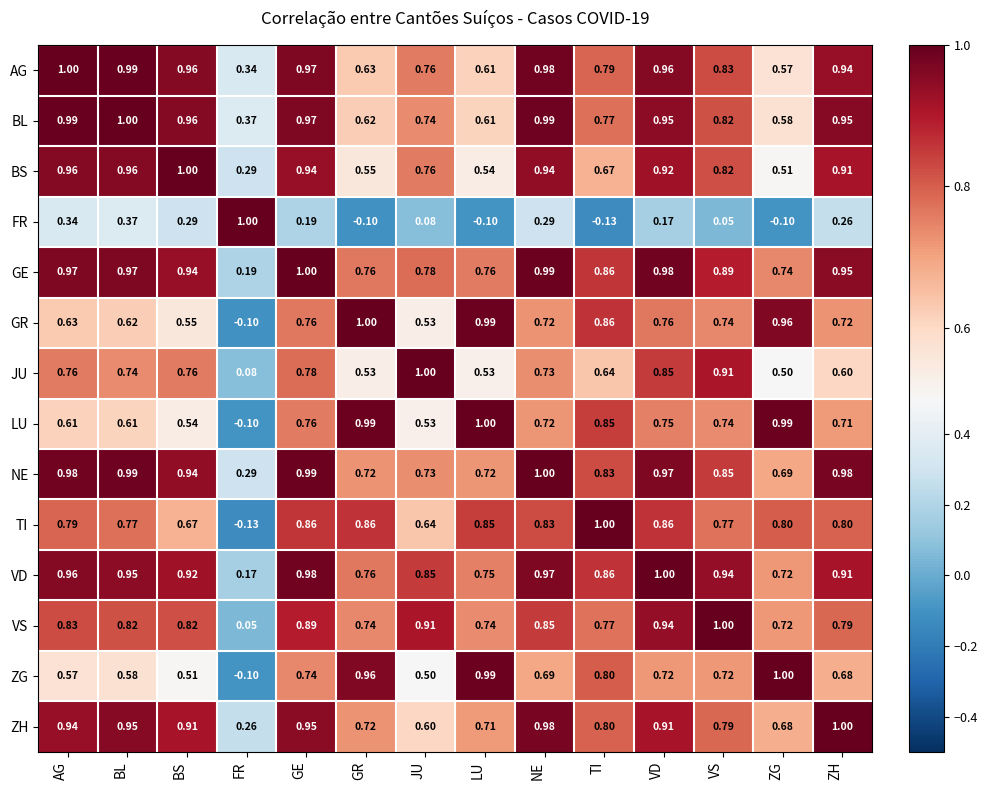

Which series changed the most between VS and ZG?

JU